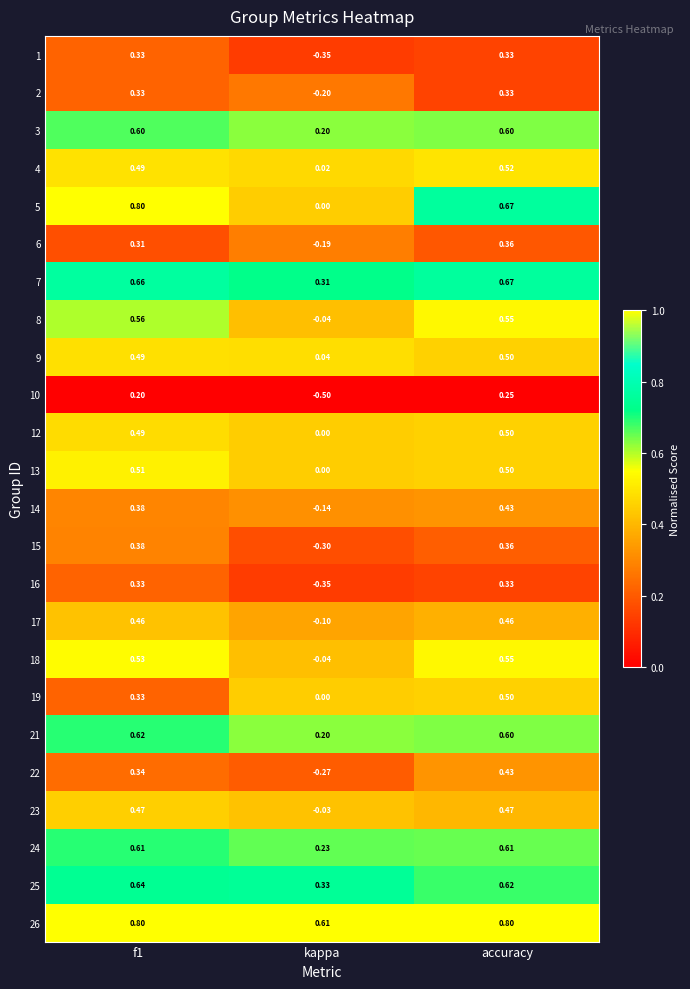

How many series are shown in this chart?

24